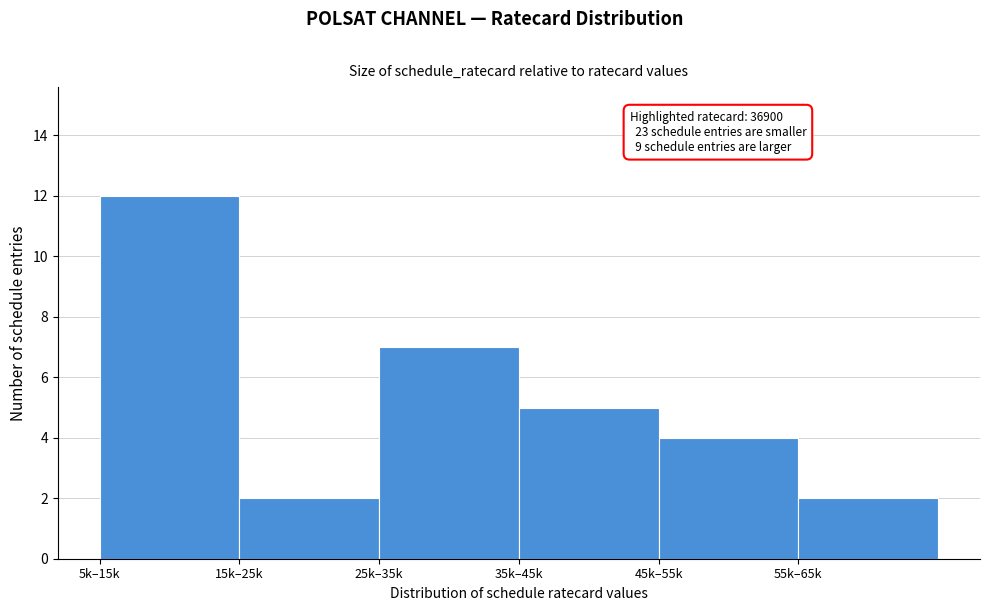

Reading right to left, what are all the values shown in this chart?

2	4	5	7	2	12